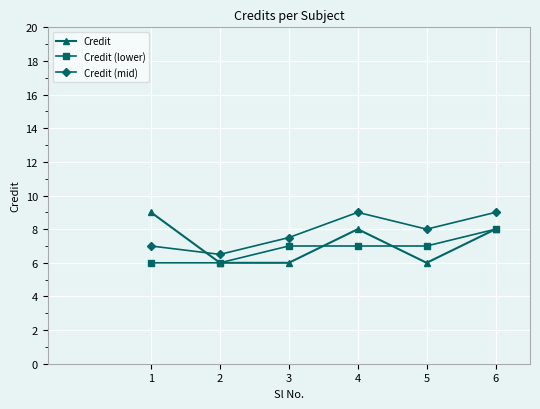

What is the average value of the Credit series?

7.2